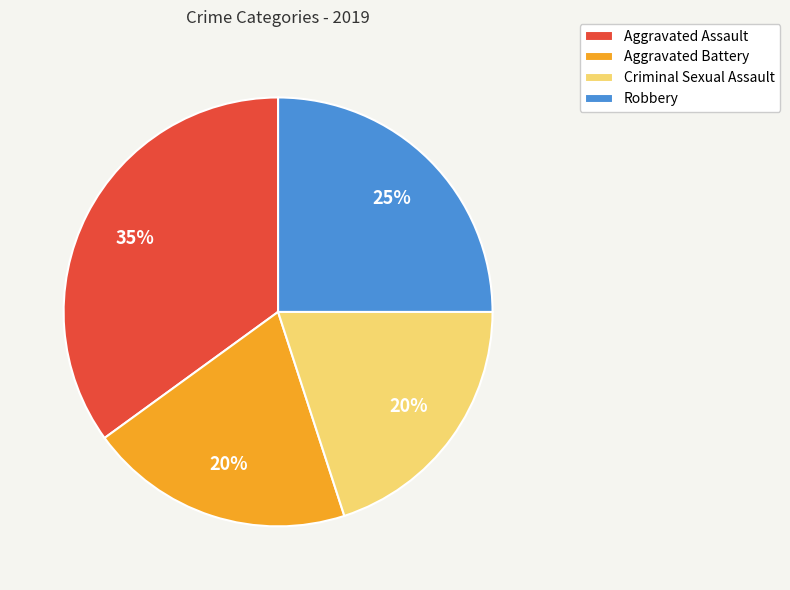

To the nearest percent, what is the combined percentage of Robbery and Aggravated Battery?

45%